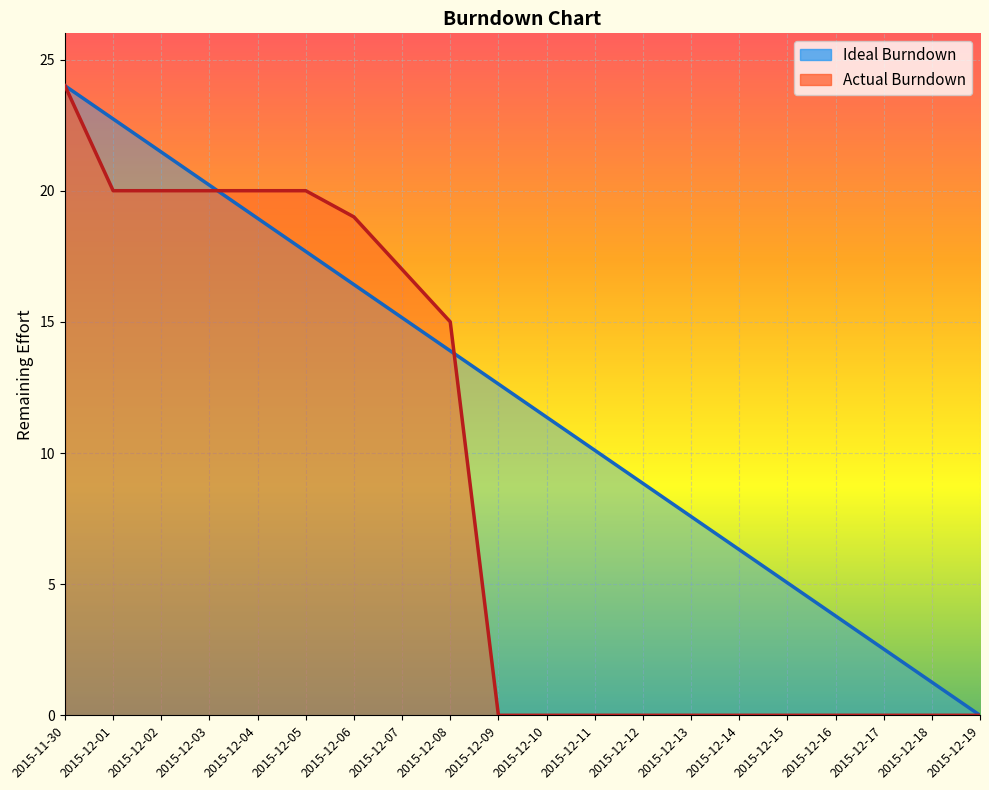

Count the number of data series in this chart.

2